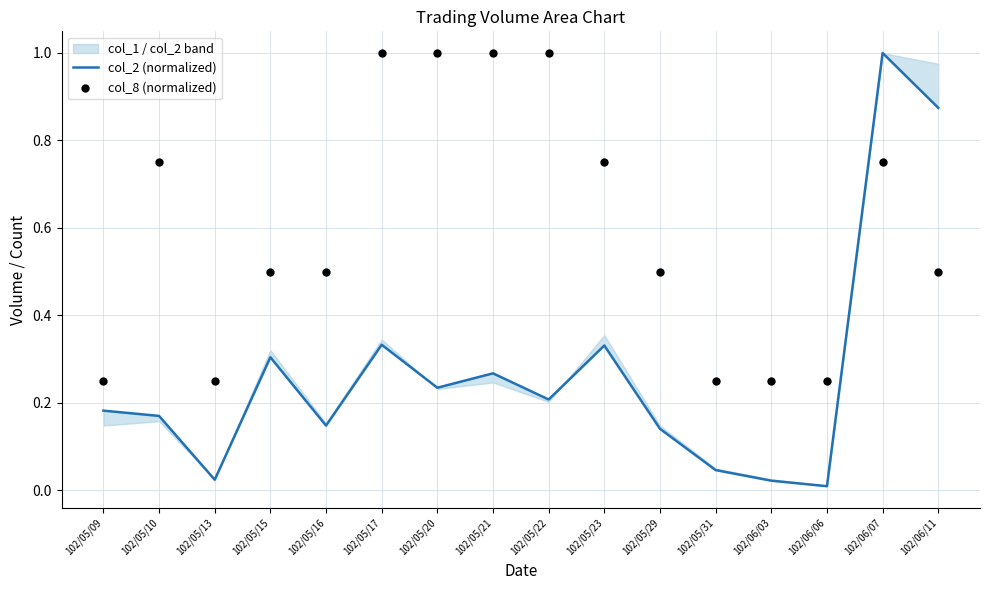

What is the total value across all series at 102/05/22?

1.2